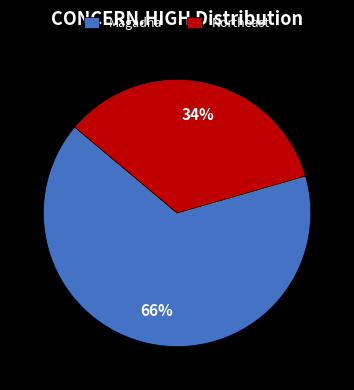

Does any single category account for the majority?

Yes